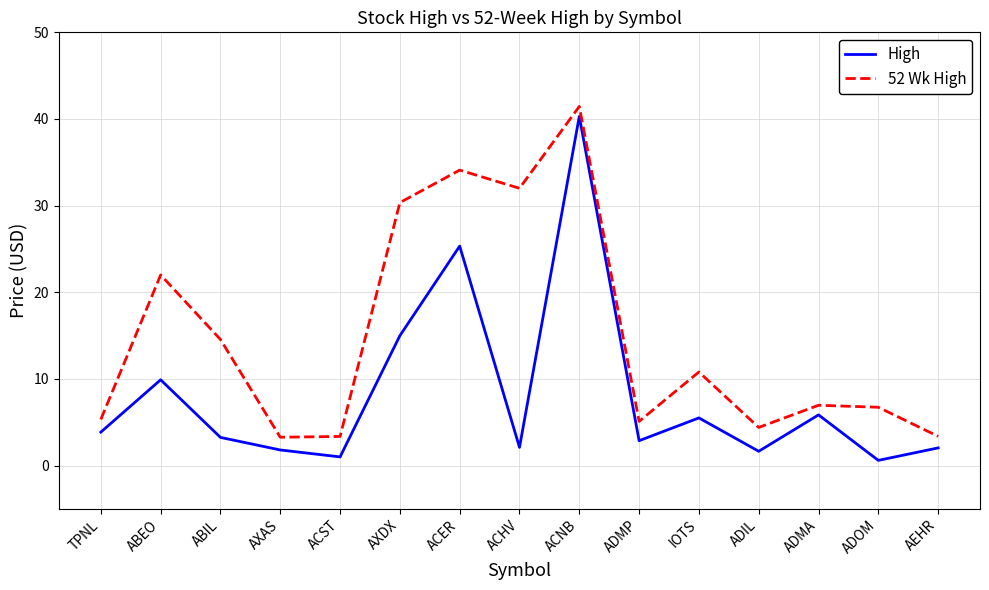

Does the chart have visible grid lines?

Yes